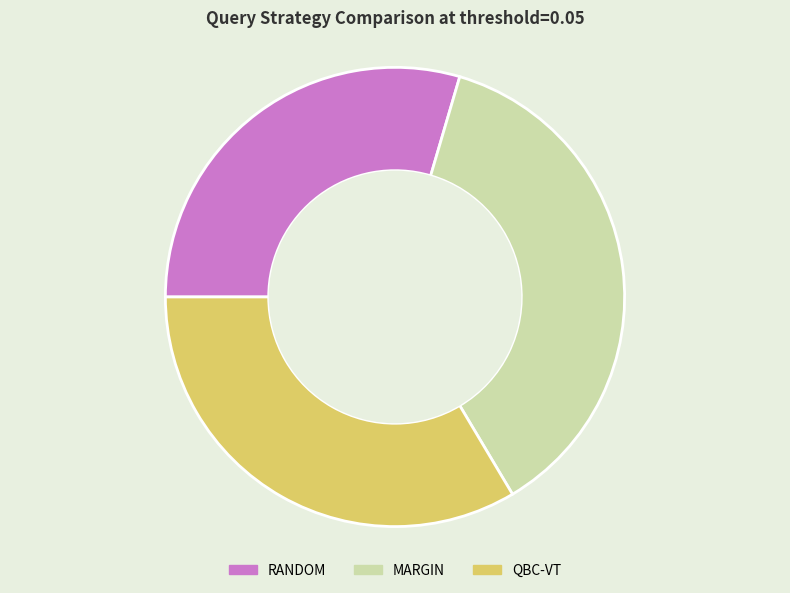

The RANDOM slice represents 15% of the pie. True or false?

False